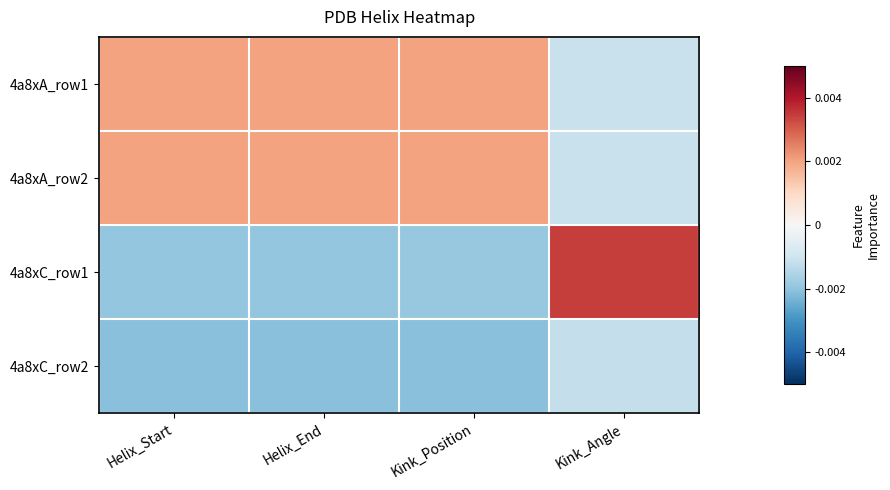

Reading left to right, list all the values displayed in this chart.

4a8xA_row1: Helix_Start=1.0	Helix_End=1.0	Kink_Position=1.0	Kink_Angle=-0.6
4a8xA_row2: Helix_Start=1.0	Helix_End=1.0	Kink_Position=1.0	Kink_Angle=-0.6
4a8xC_row1: Helix_Start=-1.0	Helix_End=-1.0	Kink_Position=-1.0	Kink_Angle=1.7
4a8xC_row2: Helix_Start=-1.0	Helix_End=-1.0	Kink_Position=-1.0	Kink_Angle=-0.6